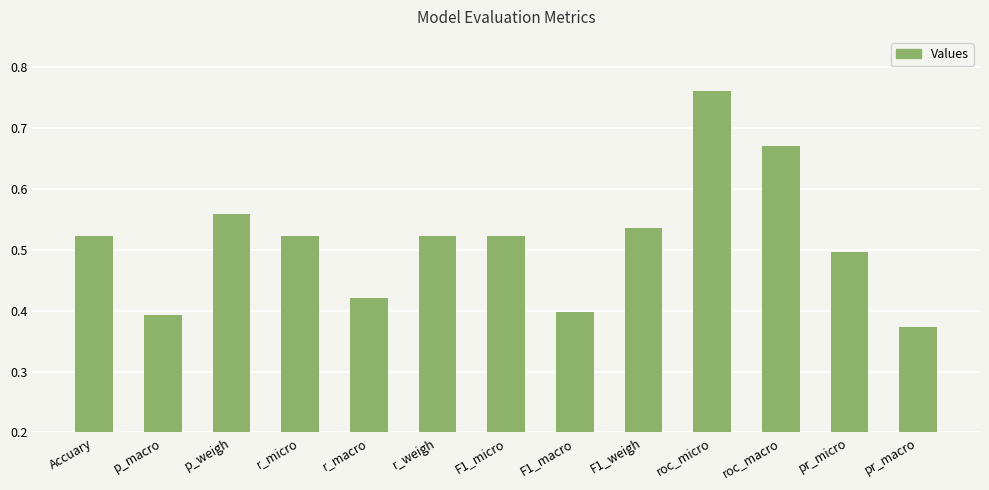

At which label is the value closest to 0?

pr_macro